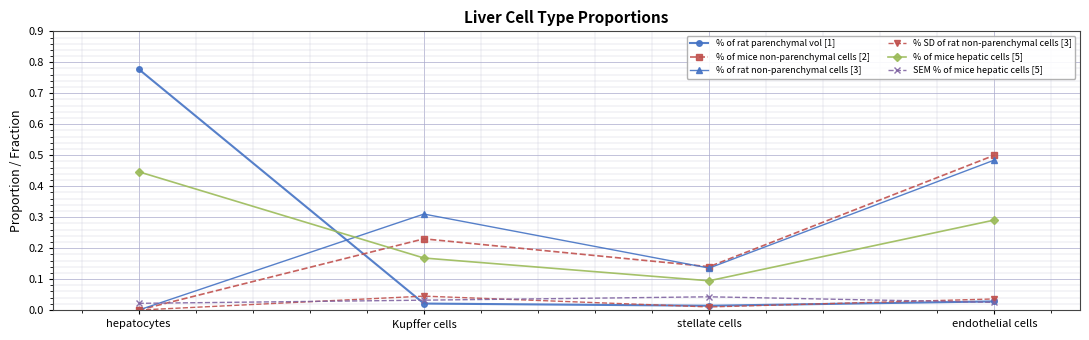

Which series ends up on top after the final intersection of % of rat parenchymal vol [1] and % of mice non-parenchymal cells [2]?

% of mice non-parenchymal cells [2]